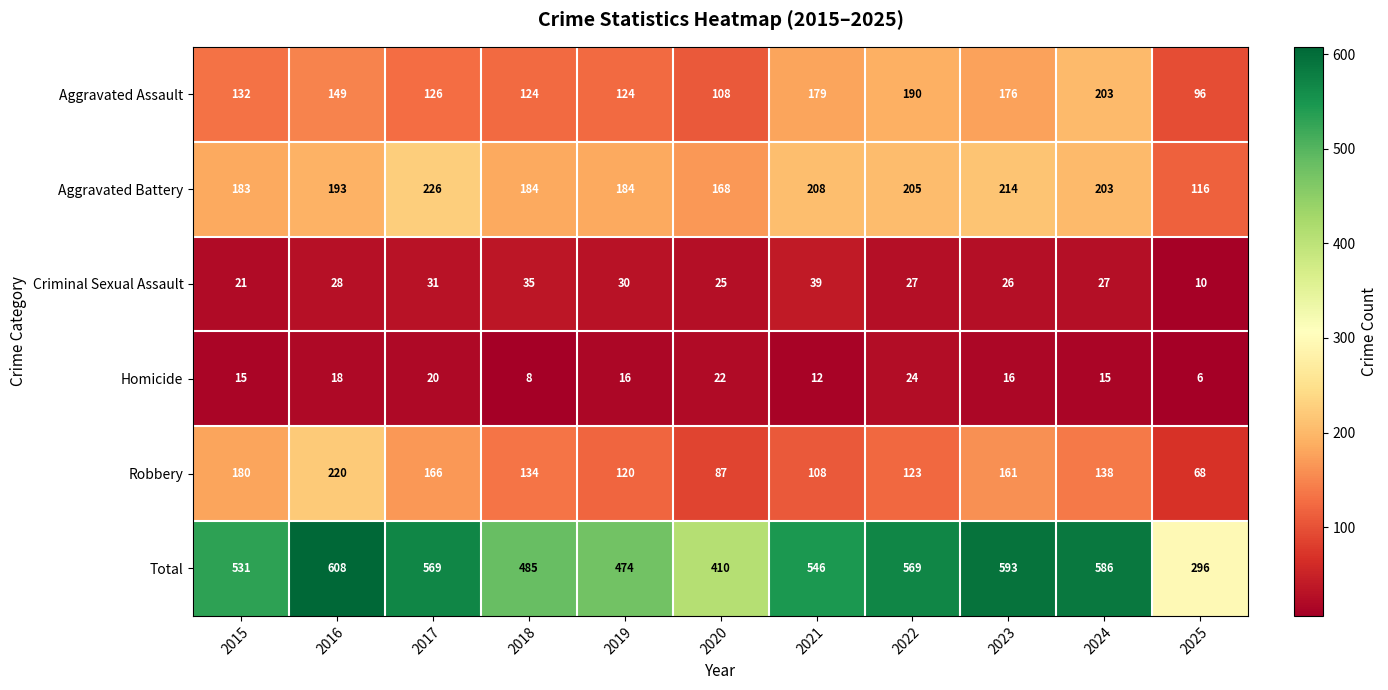

The value of Total at 2018 is 723. True or false?

False